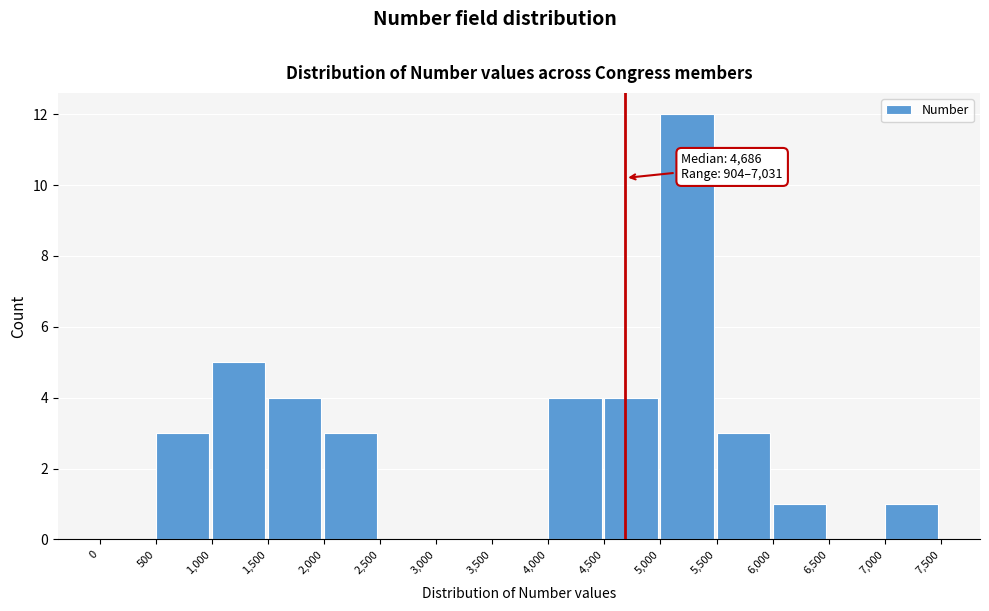

Which range on the x-axis has the tallest bar?

5,000 to 5,500